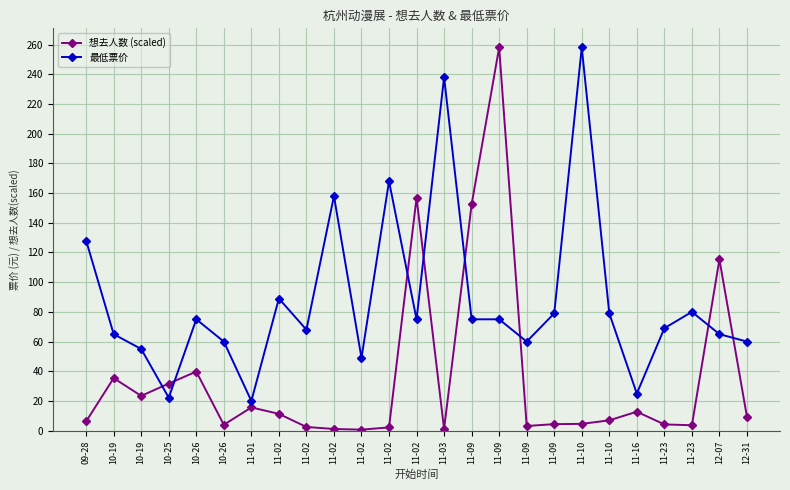

Count the number of data series in this chart.

2